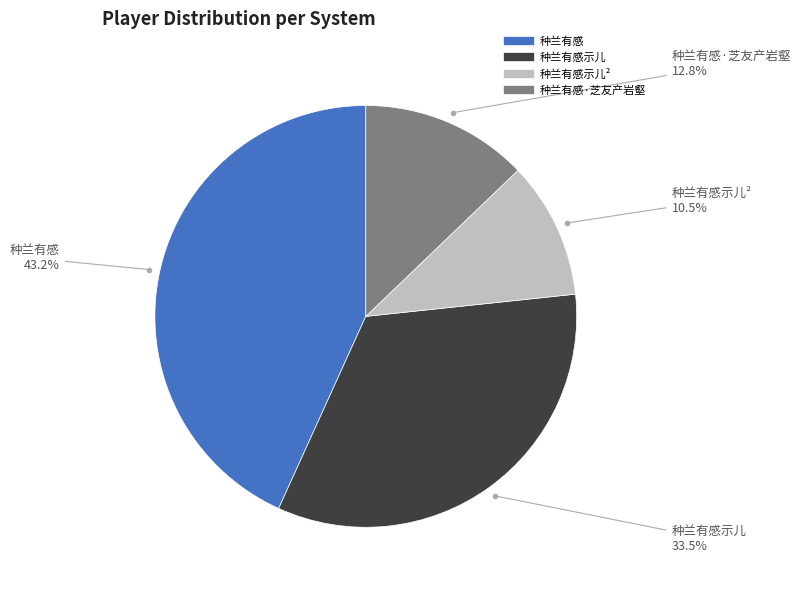

Does any single category account for the majority?

No